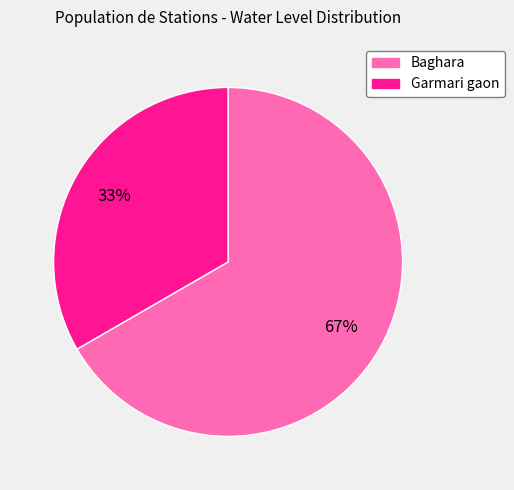

Is there any slice that represents more than half of the pie?

Yes